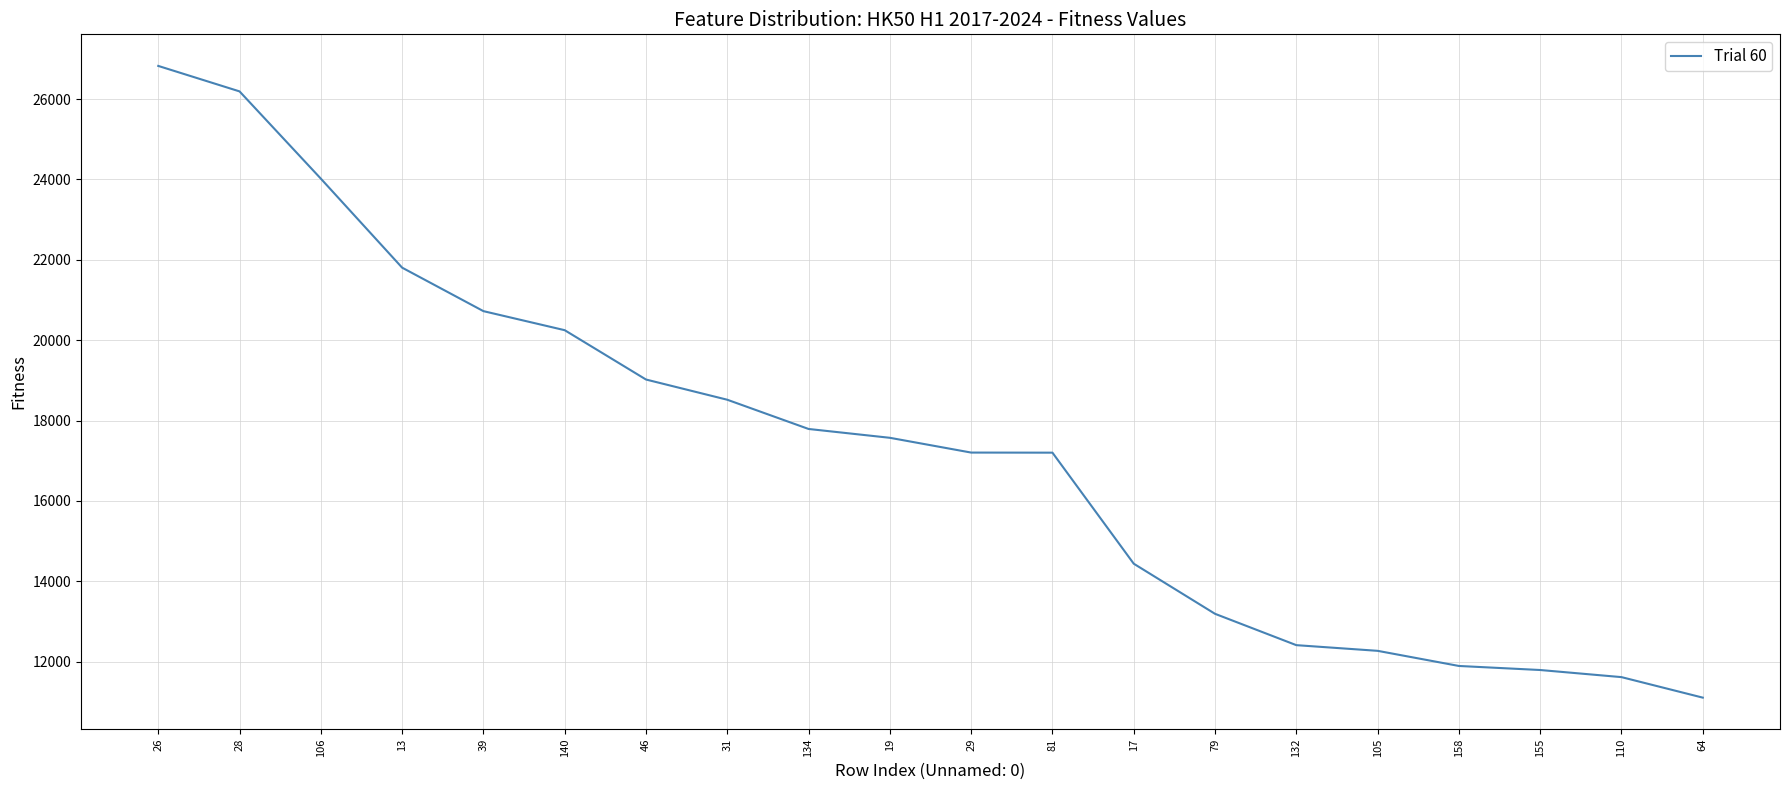

Where is the data nearest to the value 18965?

46